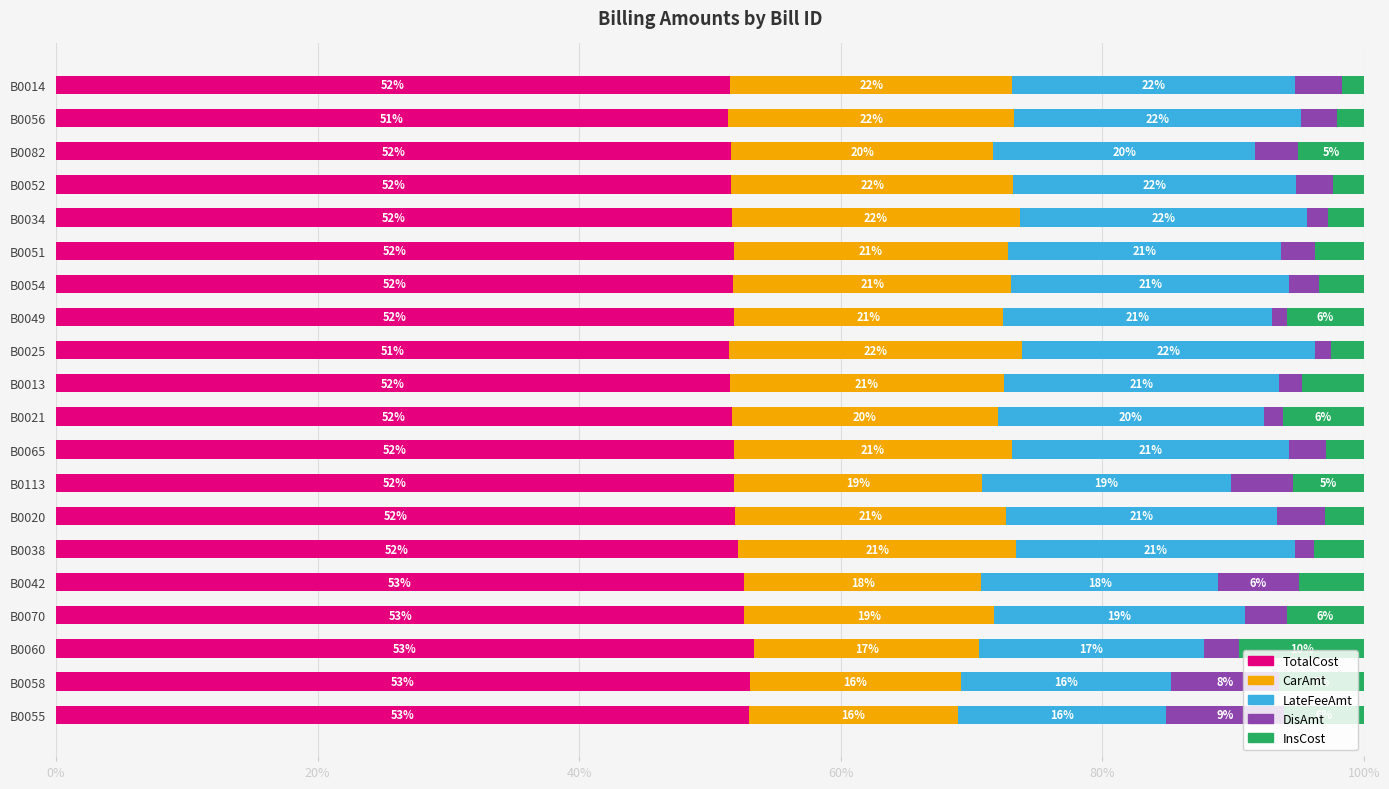

What is the difference between the maximum and minimum values in the TotalCost series?

2.0